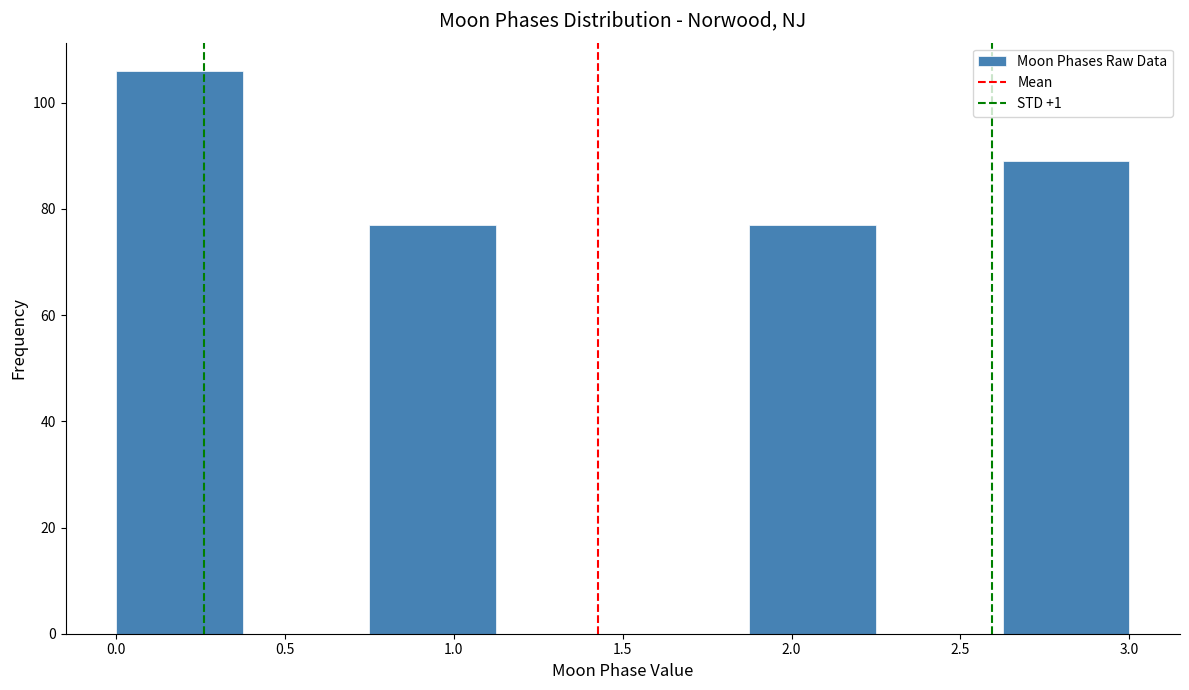

Over which range of the x-axis is the bar tallest?

0.000 to 0.375